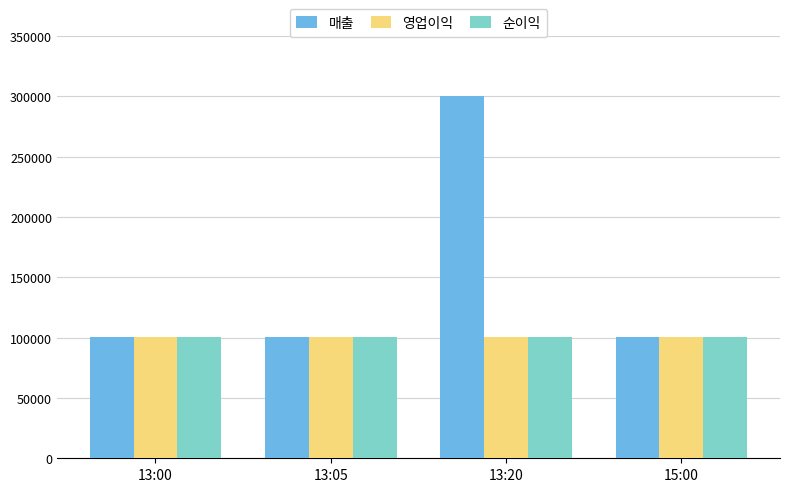

Which series has the largest range (max minus min)?

매출